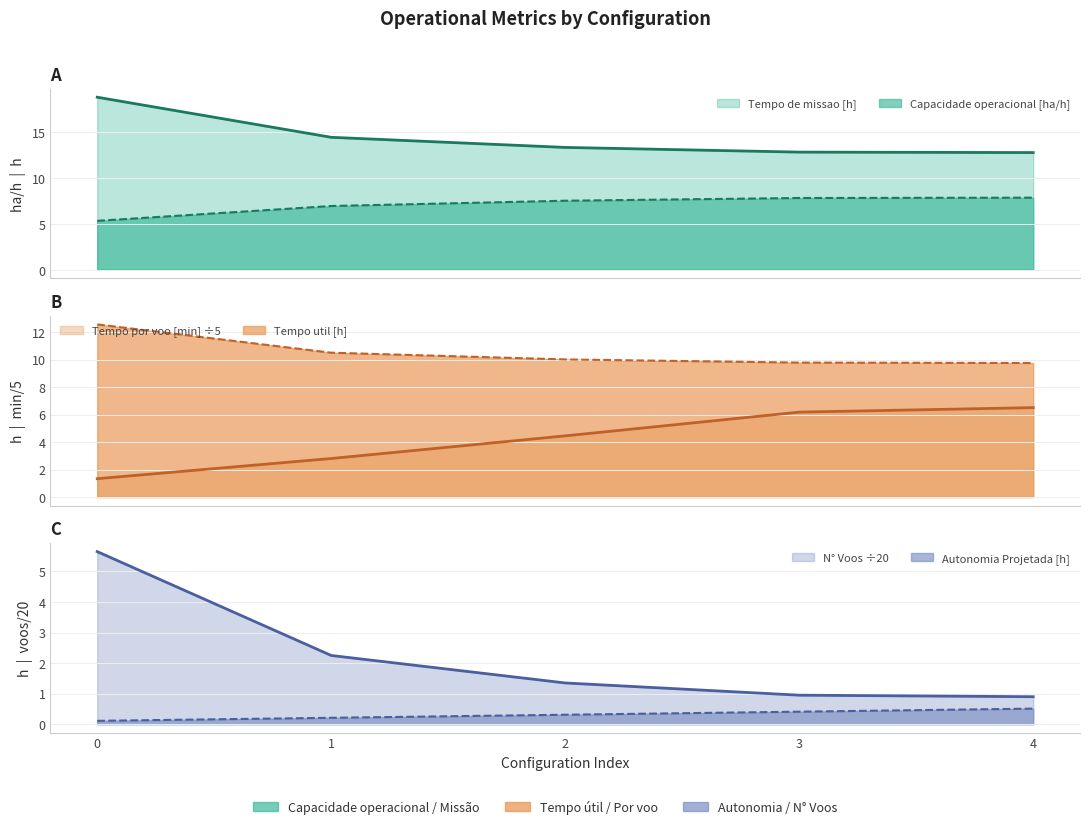

Which category has the lowest value in the Tempo util [h] series?

4